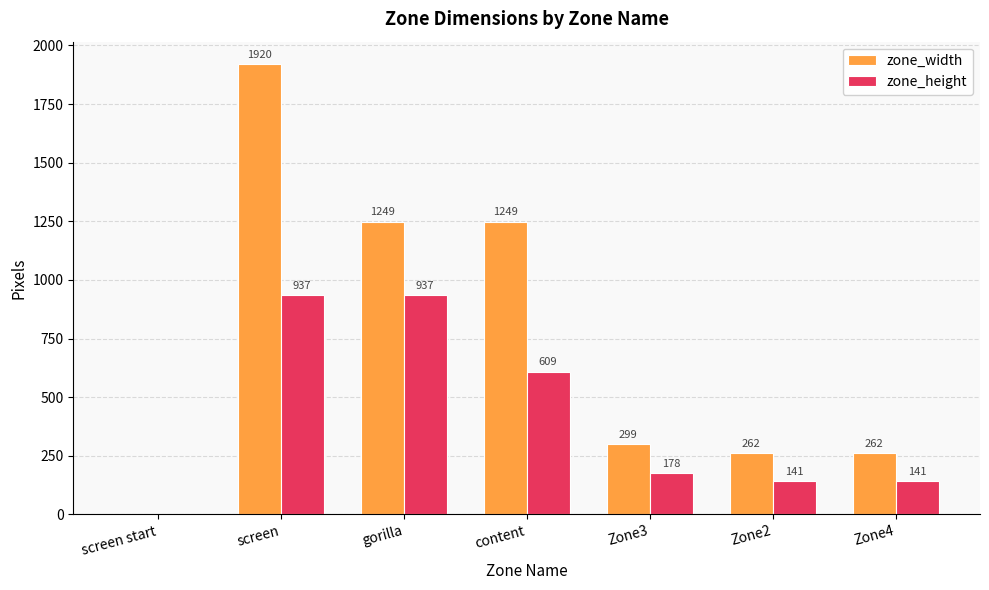

How many data points does each series have?

7